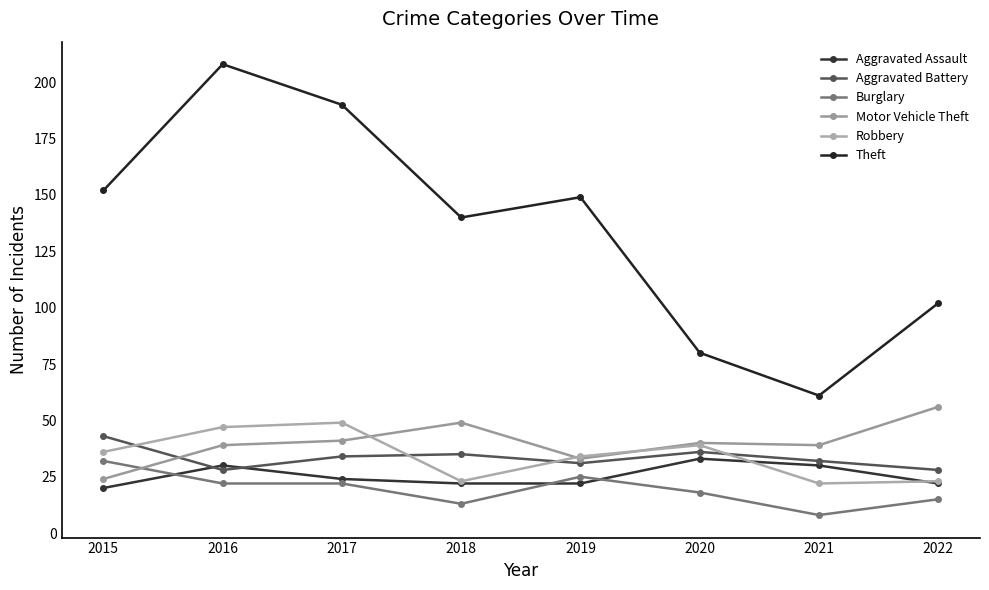

Which has a higher value, 2019 or 2021?

2021